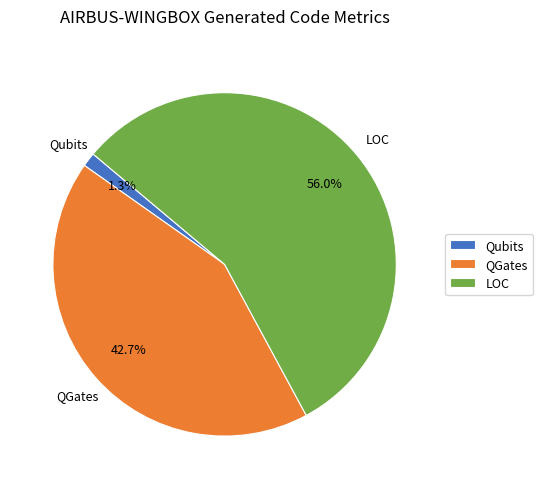

How many segments does this pie chart have?

3